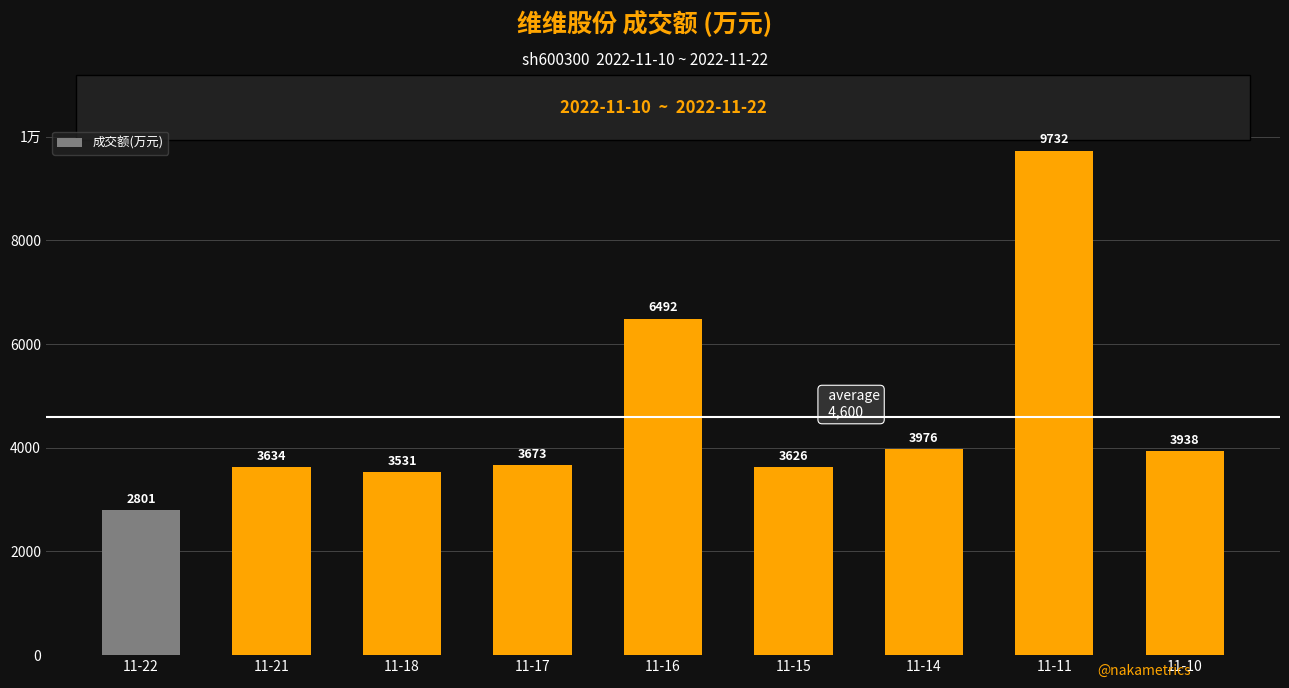

Are the bars horizontal?

No